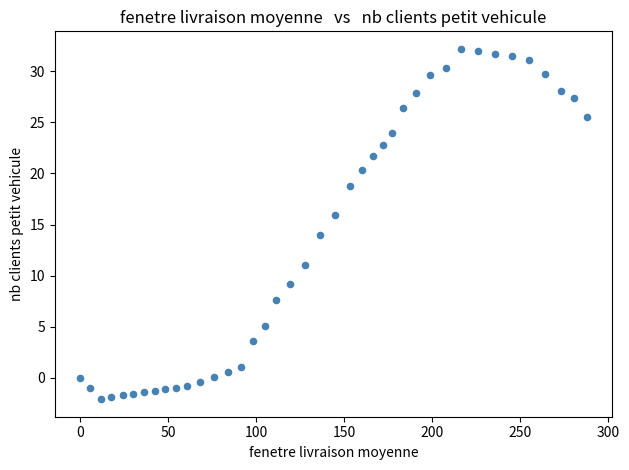

What is the range of X values (max minus min)?

287.8